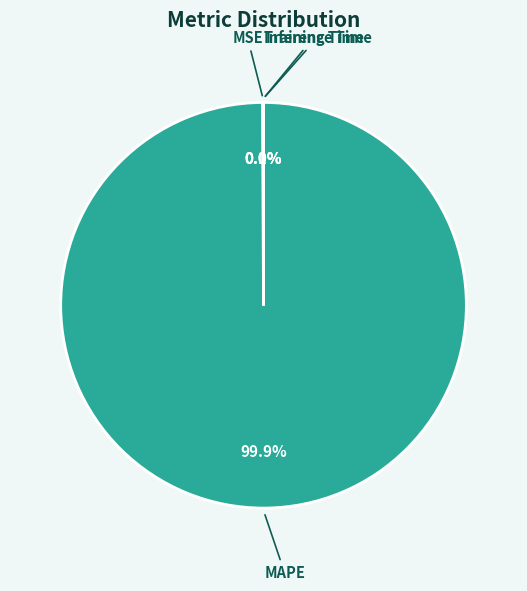

Does MAPE account for over 50% of the chart?

Yes